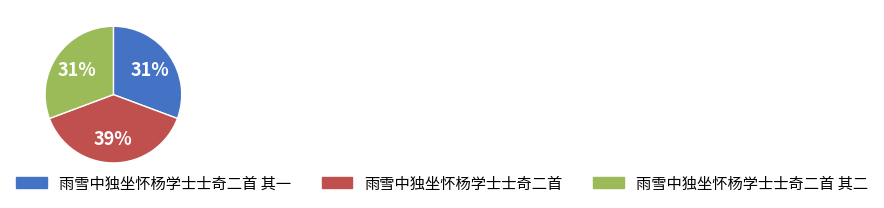

Do 雨雪中独坐怀杨学士士奇二首 其一 and 雨雪中独坐怀杨学士士奇二首 其二 together represent more than half of the pie?

Yes